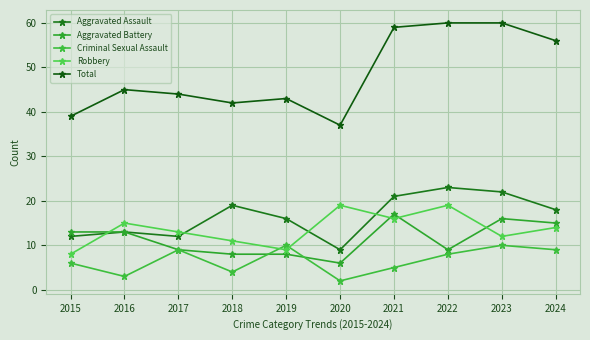

Is the value of Criminal Sexual Assault at 2015 greater than the value of Robbery at 2023?

No